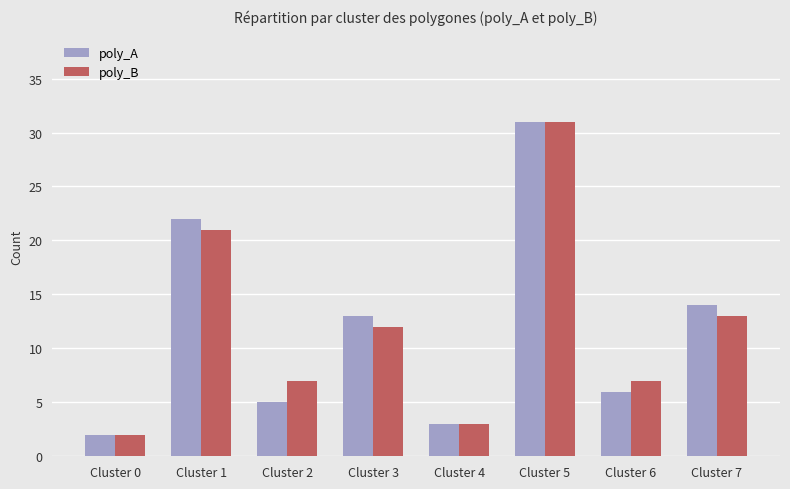

The poly_B series shows 31 at Cluster 5. True or false?

True